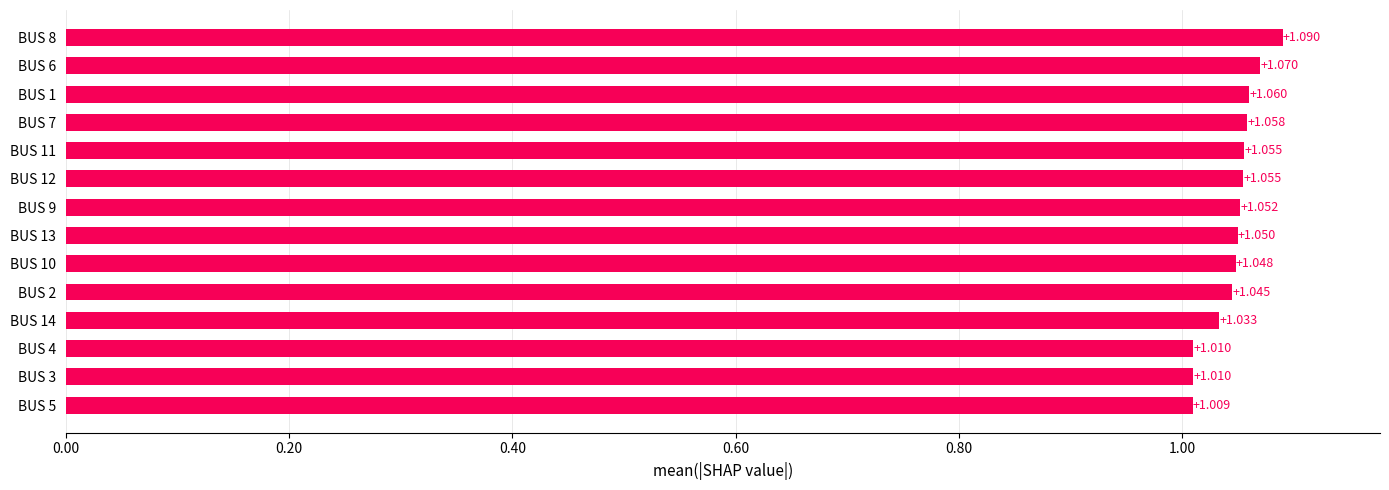

How many series are shown in this chart?

1